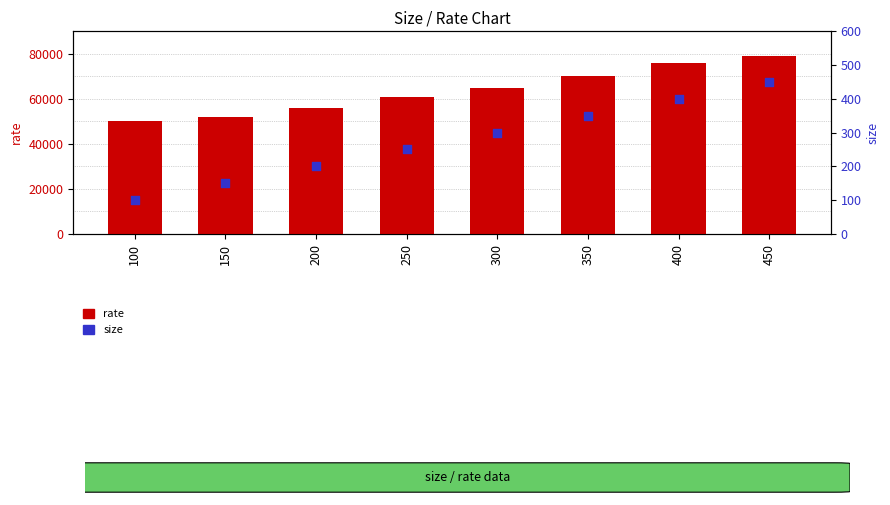

Which series has the largest Y range (max minus min)?

rate